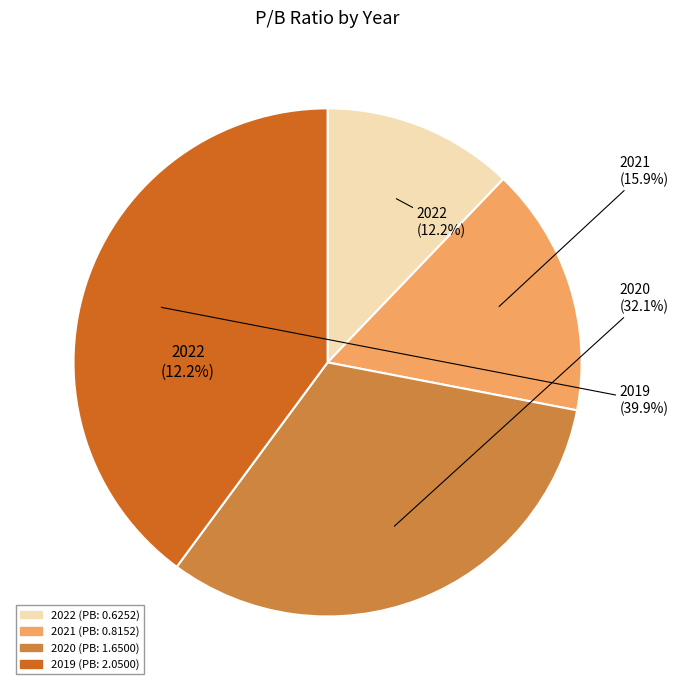

What percentage is NOT represented by 2022?

87.8%